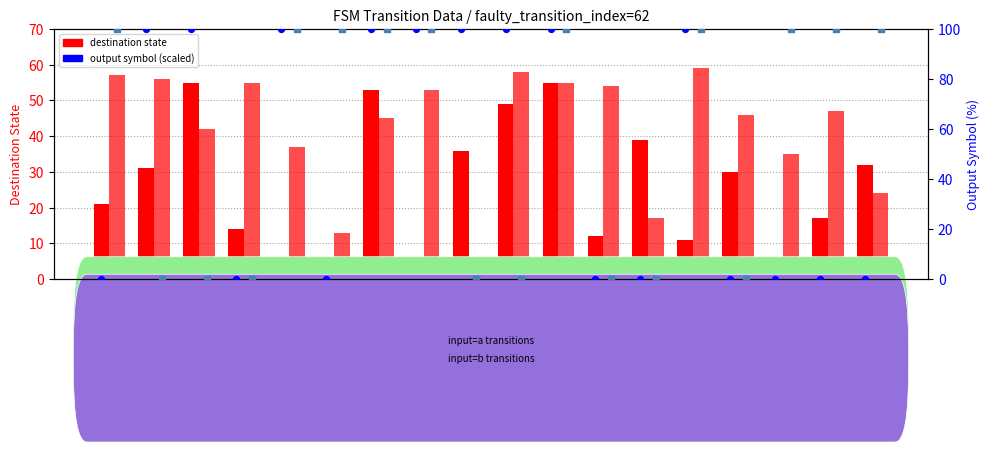

At how many categories does at least one series exceed 81?

14